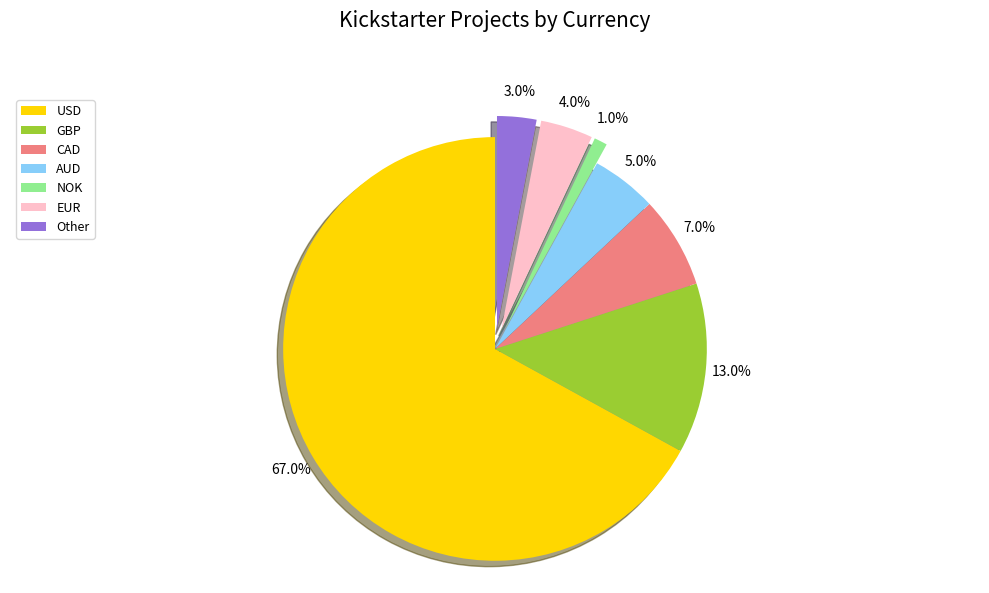

Count the number of slices in the pie.

7